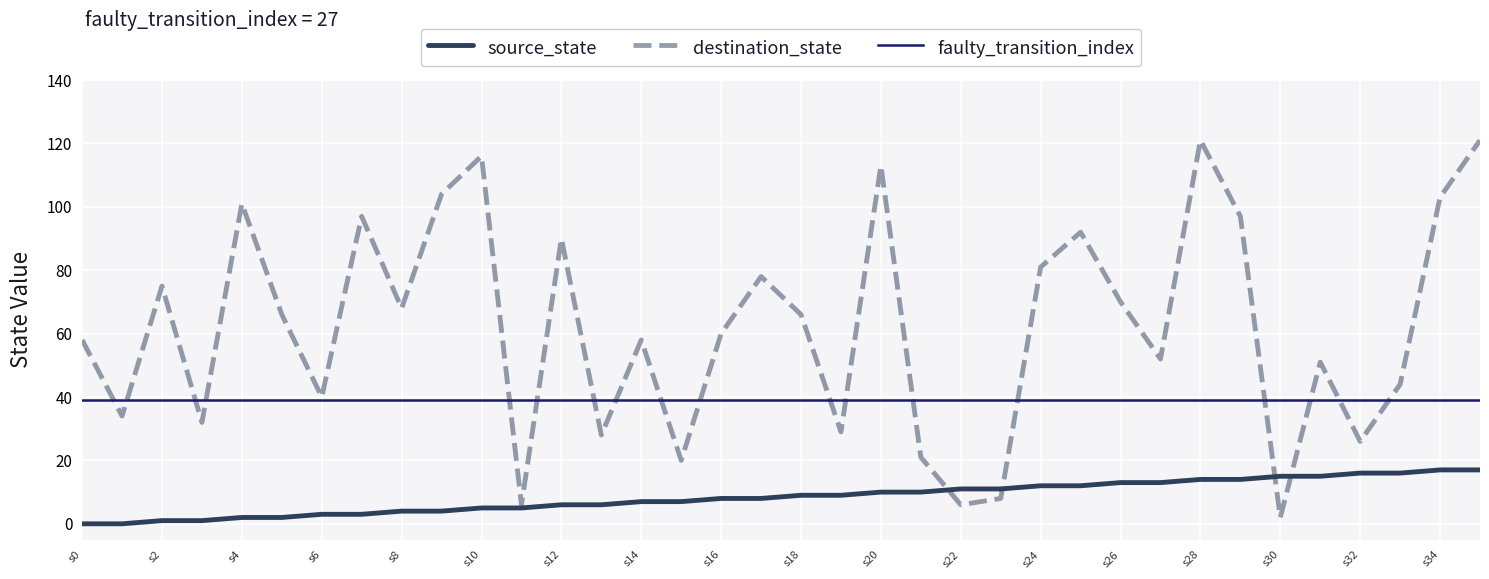

The value of source_state at s30 is 15. True or false?

True